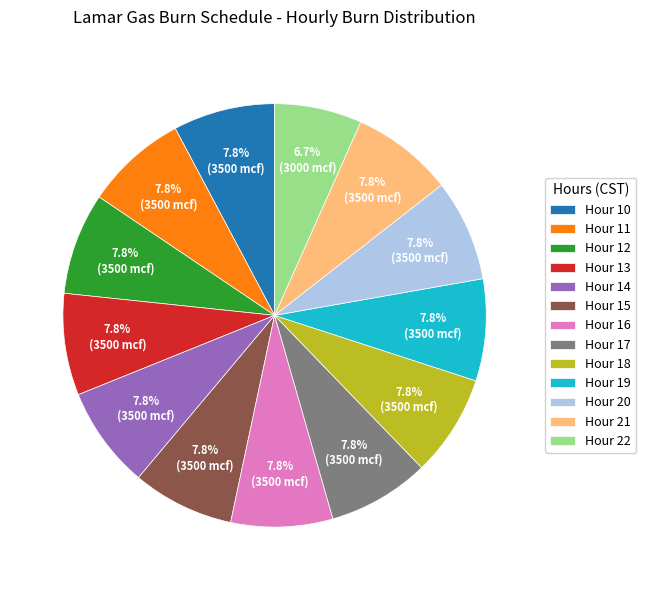

The Hour 13 slice represents 1% of the pie. True or false?

False